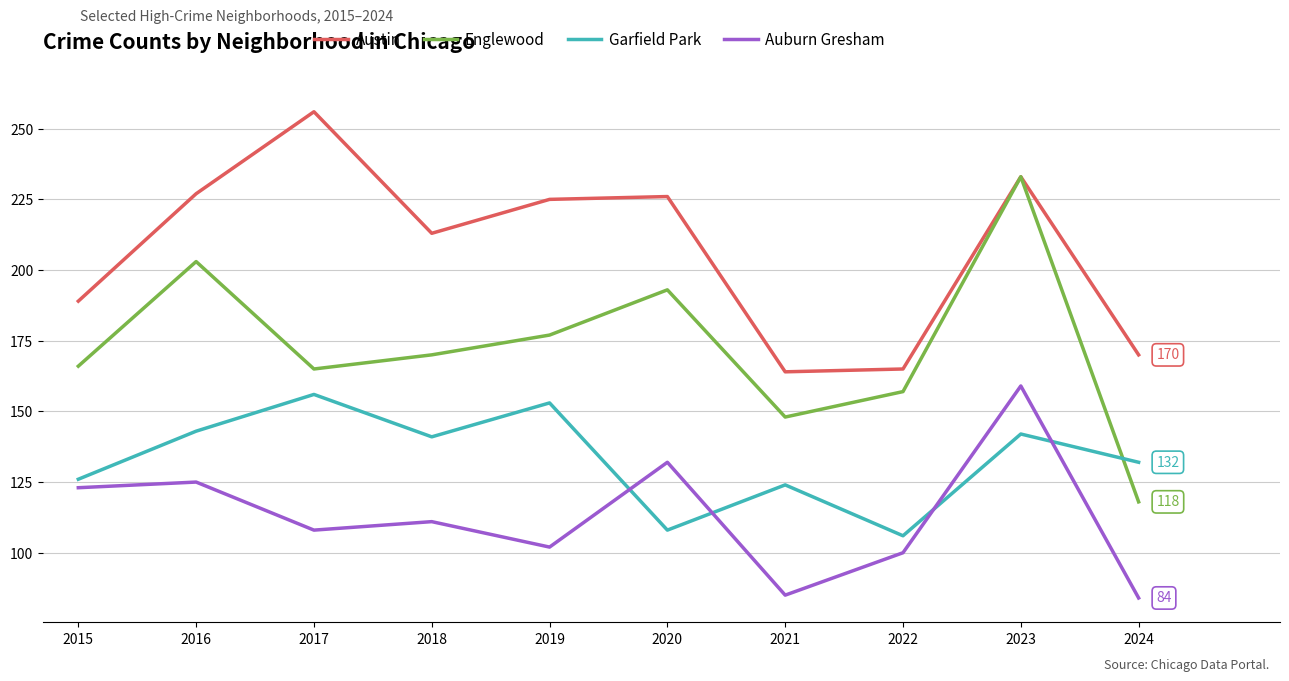

True or false: Auburn Gresham and Englewood cross at least once.

False